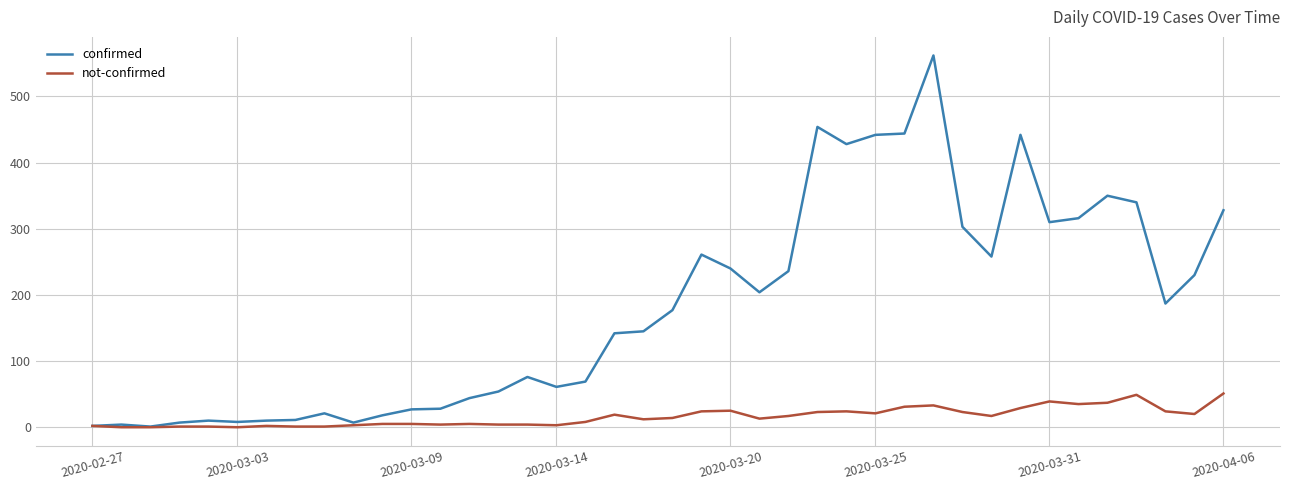

List the series in order of their peak value, lowest first.

not-confirmed, confirmed